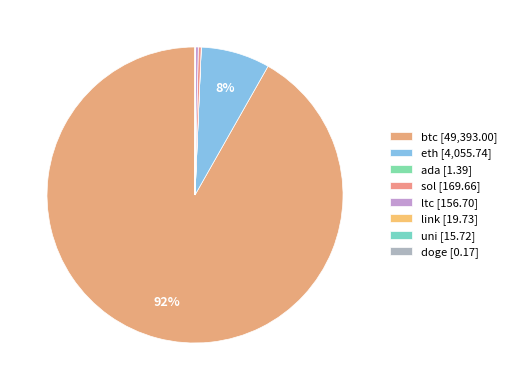

Is it true that btc is 84% of the pie?

False